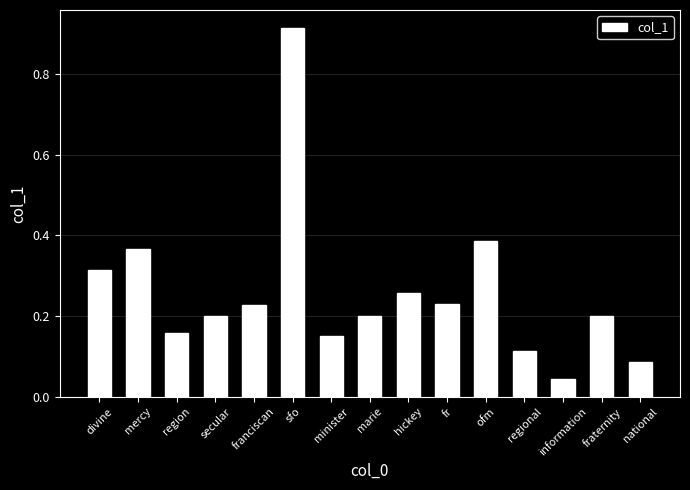

True or false: the data shows 0.3 at sfo.

False